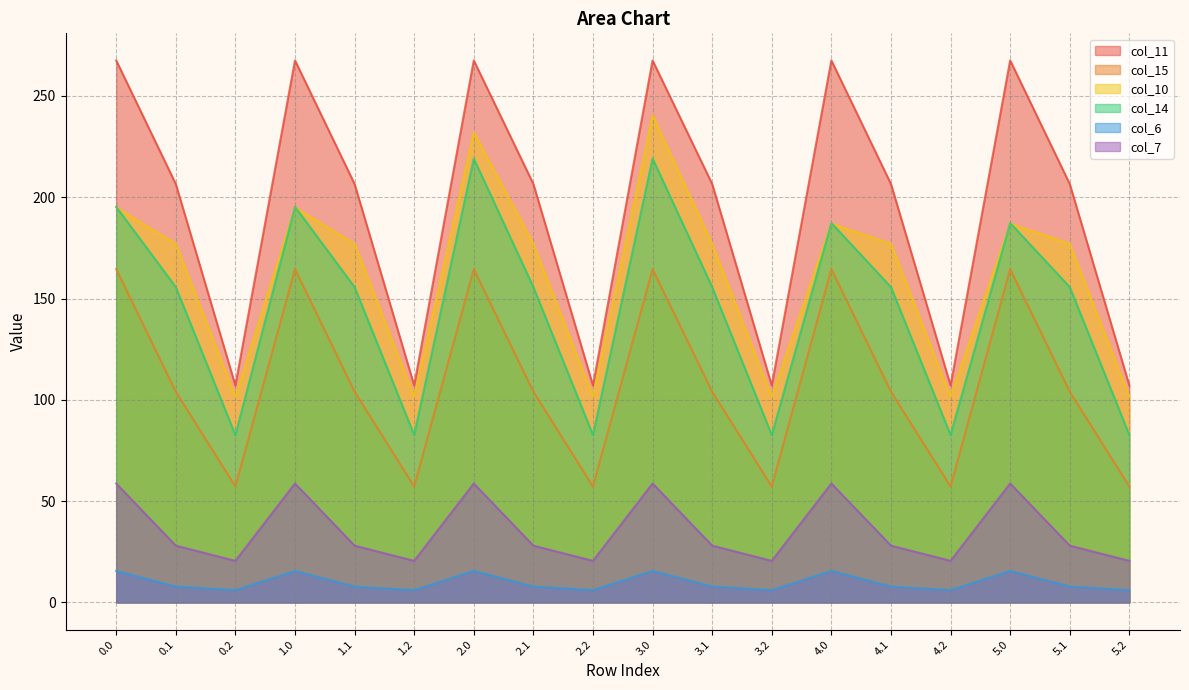

Reading left to right, what are all the values shown in this chart?

col_11: 0.0=267.5	0.1=206.6	0.2=107.1	1.0=267.5	1.1=206.6	1.2=107.1	2.0=267.5	2.1=206.6	2.2=107.1	3.0=267.5	3.1=206.6	3.2=107.1	4.0=267.5	4.1=206.6	4.2=107.1	5.0=267.5	5.1=206.6	5.2=107.1
col_15: 0.0=164.5	0.1=104.1	0.2=57.2	1.0=164.5	1.1=104.1	1.2=57.2	2.0=164.5	2.1=104.1	2.2=57.2	3.0=164.5	3.1=104.1	3.2=57.2	4.0=164.5	4.1=104.1	4.2=57.2	5.0=164.5	5.1=104.1	5.2=57.2
col_10: 0.0=195.0	0.1=177.0	0.2=101.6	1.0=195.0	1.1=177.0	1.2=101.6	2.0=232.0	2.1=177.0	2.2=101.6	3.0=240.4	3.1=177.0	3.2=101.6	4.0=187.0	4.1=177.0	4.2=101.6	5.0=187.0	5.1=177.0	5.2=101.6
col_14: 0.0=195.3	0.1=155.7	0.2=82.7	1.0=195.3	1.1=155.7	1.2=82.7	2.0=219.1	2.1=155.7	2.2=82.7	3.0=219.1	3.1=155.7	3.2=82.7	4.0=187.3	4.1=155.7	4.2=82.7	5.0=187.3	5.1=155.7	5.2=82.7
col_6: 0.0=15.6	0.1=7.9	0.2=6.1	1.0=15.6	1.1=7.9	1.2=6.1	2.0=15.6	2.1=7.9	2.2=6.1	3.0=15.6	3.1=7.9	3.2=6.1	4.0=15.6	4.1=7.9	4.2=6.1	5.0=15.6	5.1=7.9	5.2=6.1
col_7: 0.0=58.7	0.1=28.1	0.2=20.6	1.0=58.7	1.1=28.1	1.2=20.6	2.0=58.7	2.1=28.1	2.2=20.6	3.0=58.7	3.1=28.1	3.2=20.6	4.0=58.7	4.1=28.1	4.2=20.6	5.0=58.7	5.1=28.1	5.2=20.6